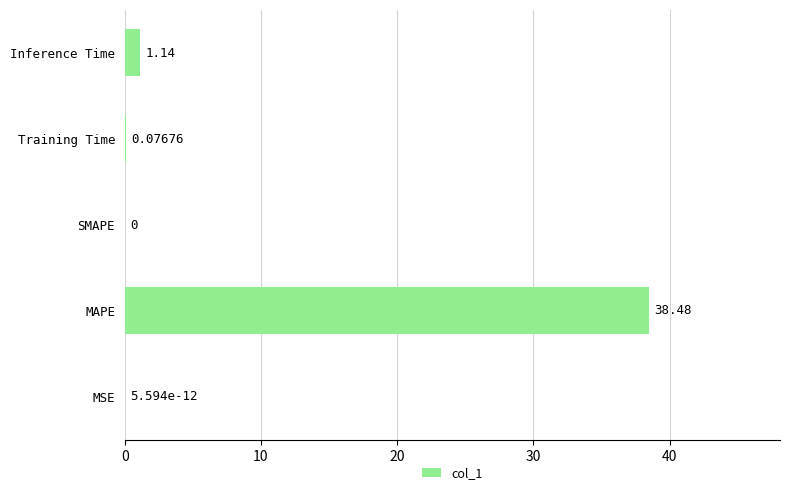

At which label is the value closest to 19?

Inference Time